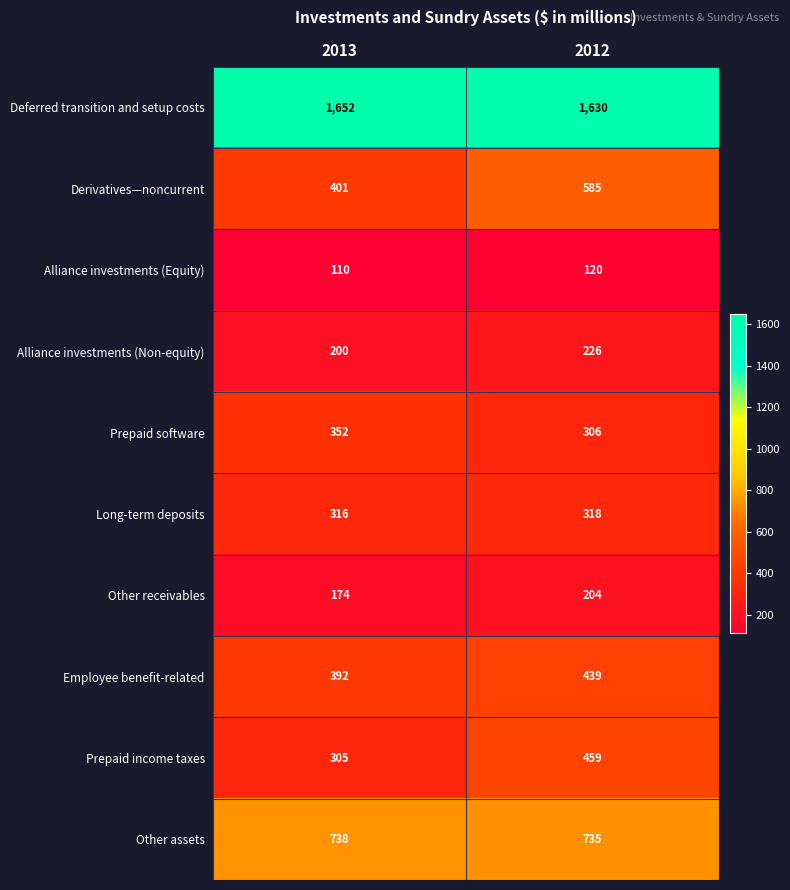

The Alliance investments (Equity) series shows 120 at 2012. True or false?

True